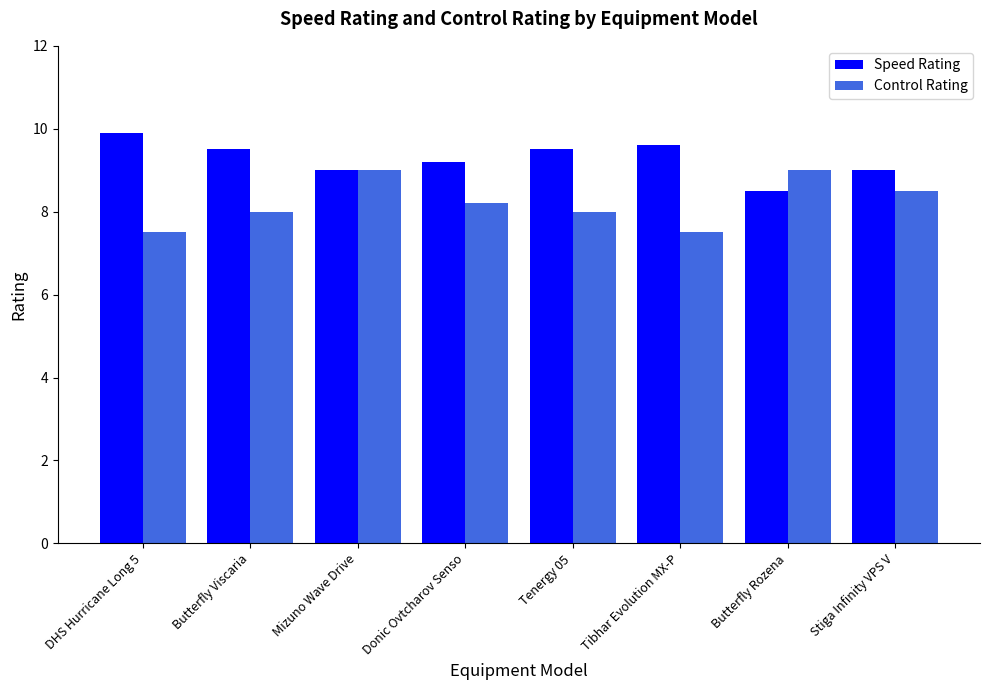

The value of Speed Rating at Tenergy 05 is 4.7. True or false?

False